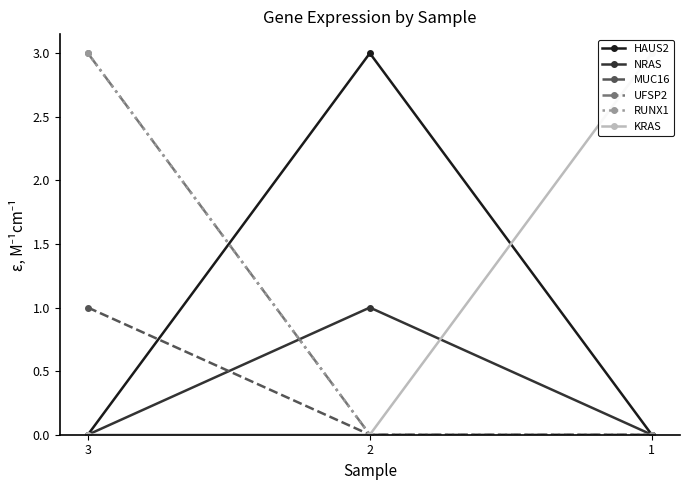

Reading left to right, transcribe all the data shown in this chart.

HAUS2: 3=0	2=3	1=0
NRAS: 3=0	2=1	1=0
MUC16: 3=1	2=0	1=0
UFSP2: 3=3	2=0	1=0
RUNX1: 3=3	2=0	1=0
KRAS: 3=0	2=0	1=3